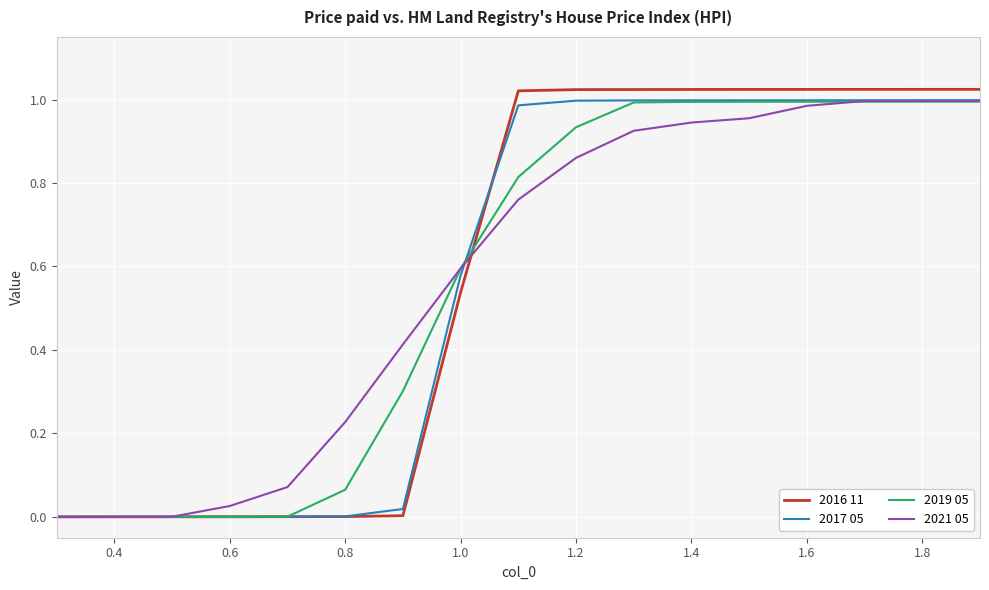

Which series has the widest spread of values?

2016 11